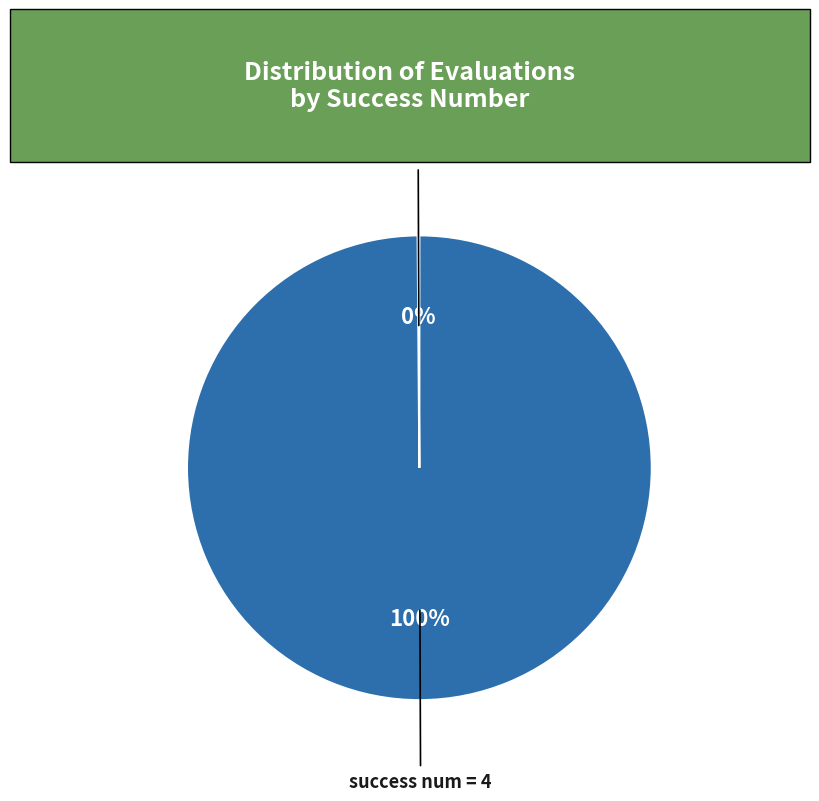

Which slice is the largest?

success num = 4